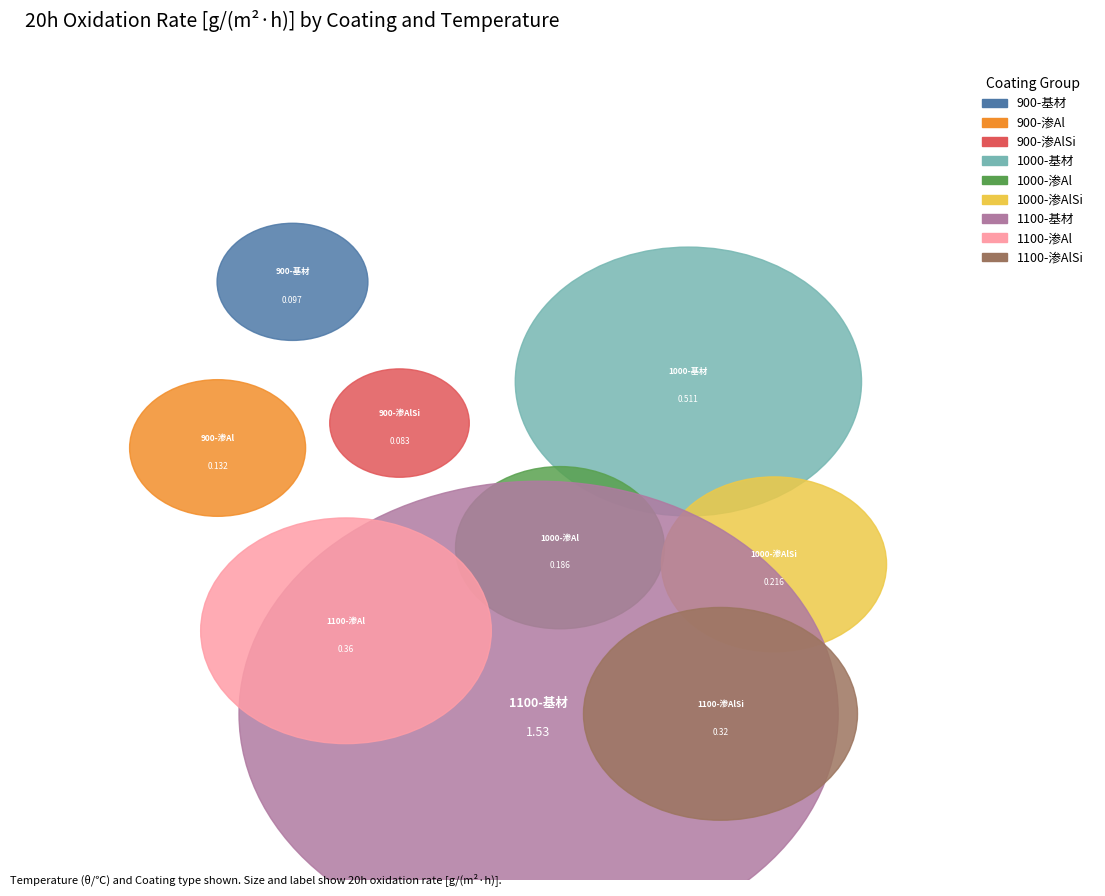

To the nearest percent, what is the difference between the 900-渗Al and 1100-渗Al slice percentages?

7%